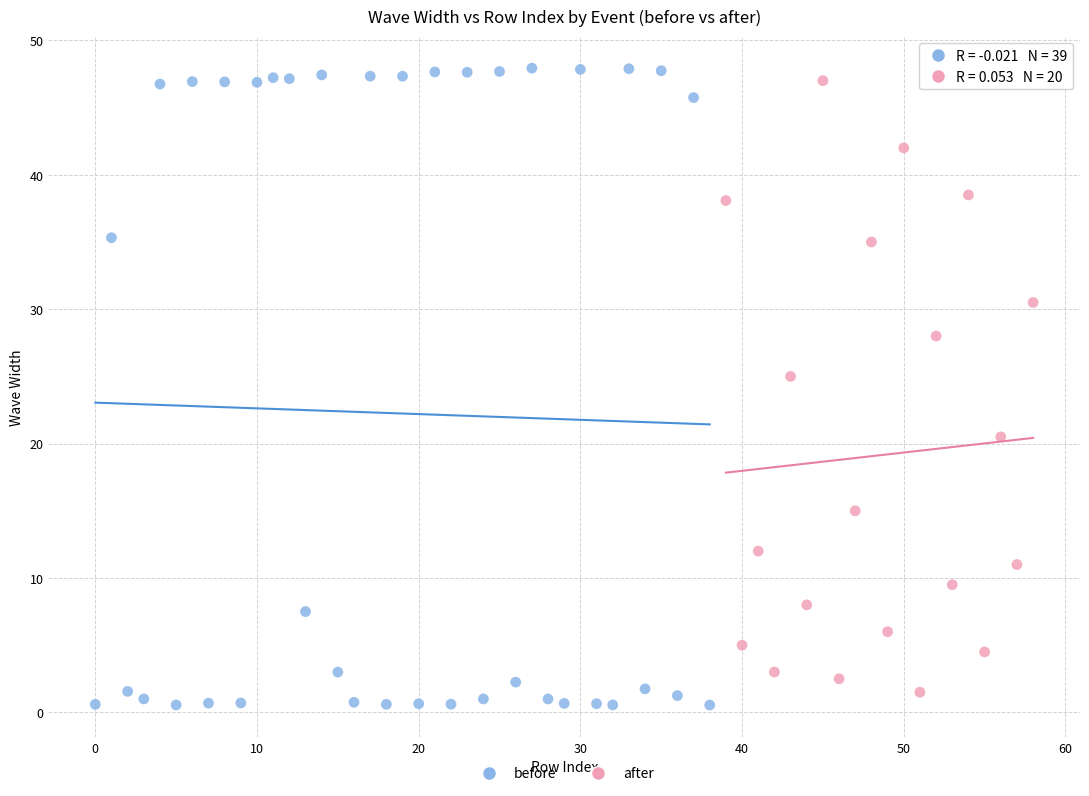

Which series reaches the maximum Y coordinate?

before